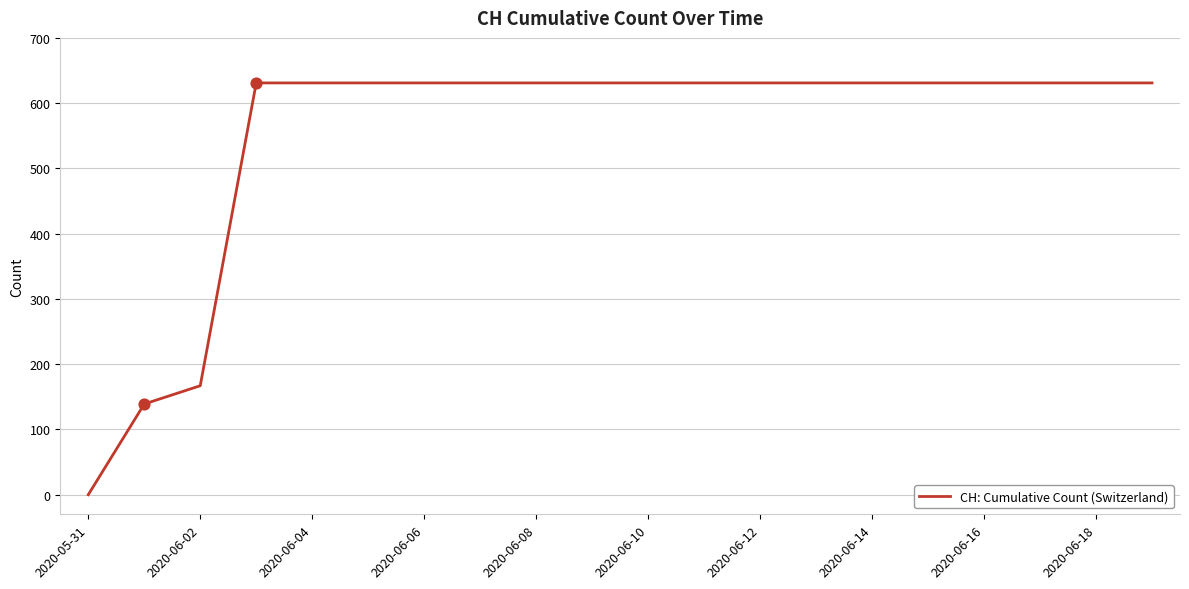

What is the difference between the maximum and minimum values?

631